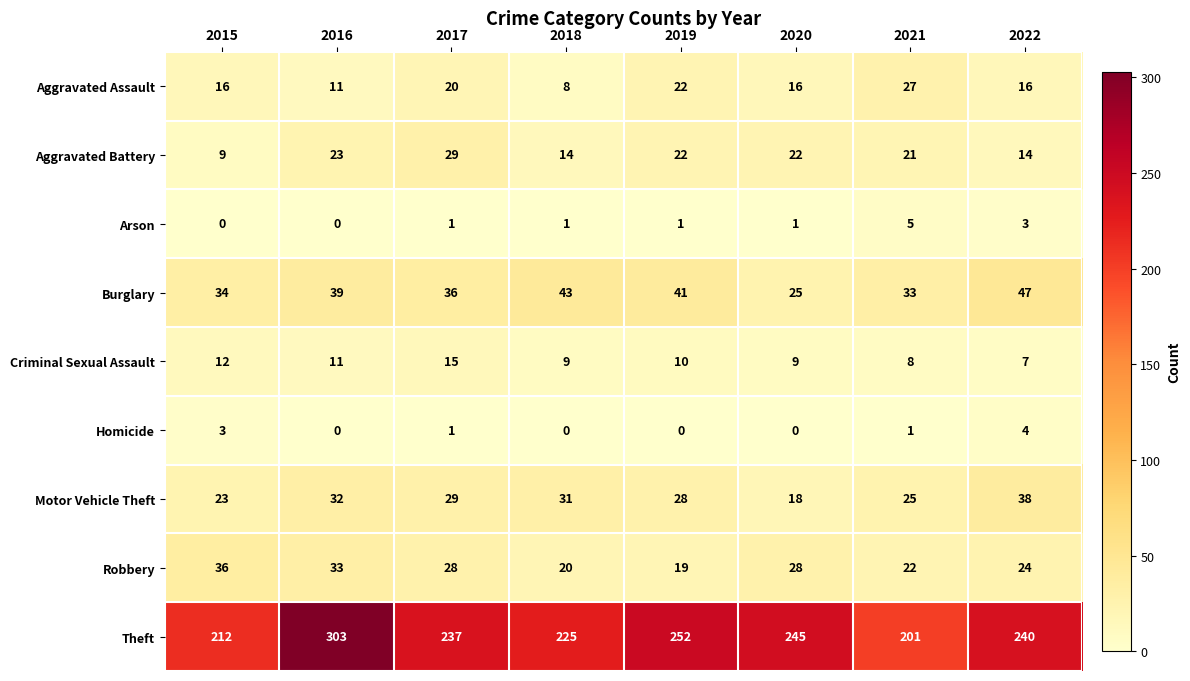

Count the Aggravated Assault values in the range 16 to 22.

5